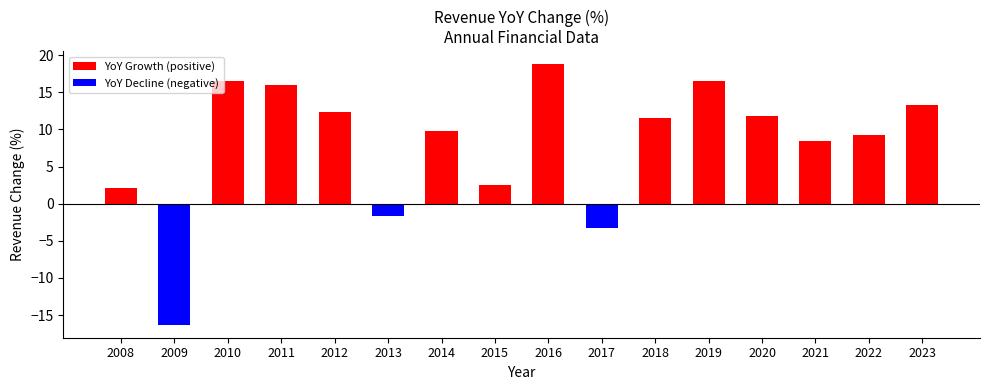

True or false: the data shows 16.0 at 2011.

True